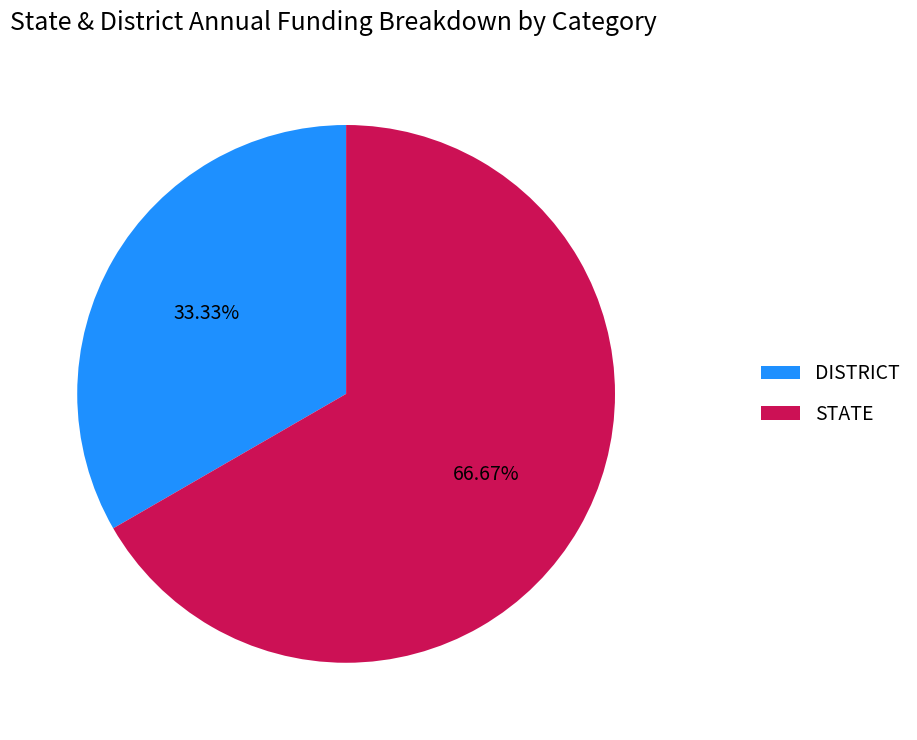

Is there a majority slice in this chart?

Yes